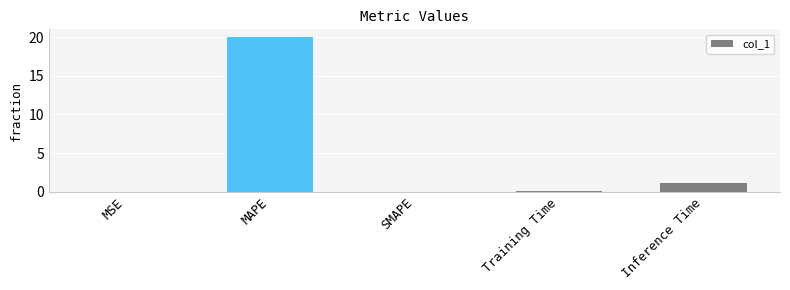

What is the difference between the values at MSE and Inference Time?

1.1